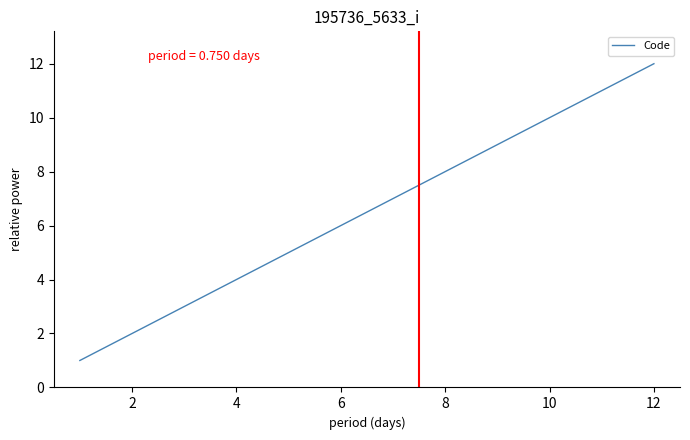

What is the maximum value shown in the chart?

12